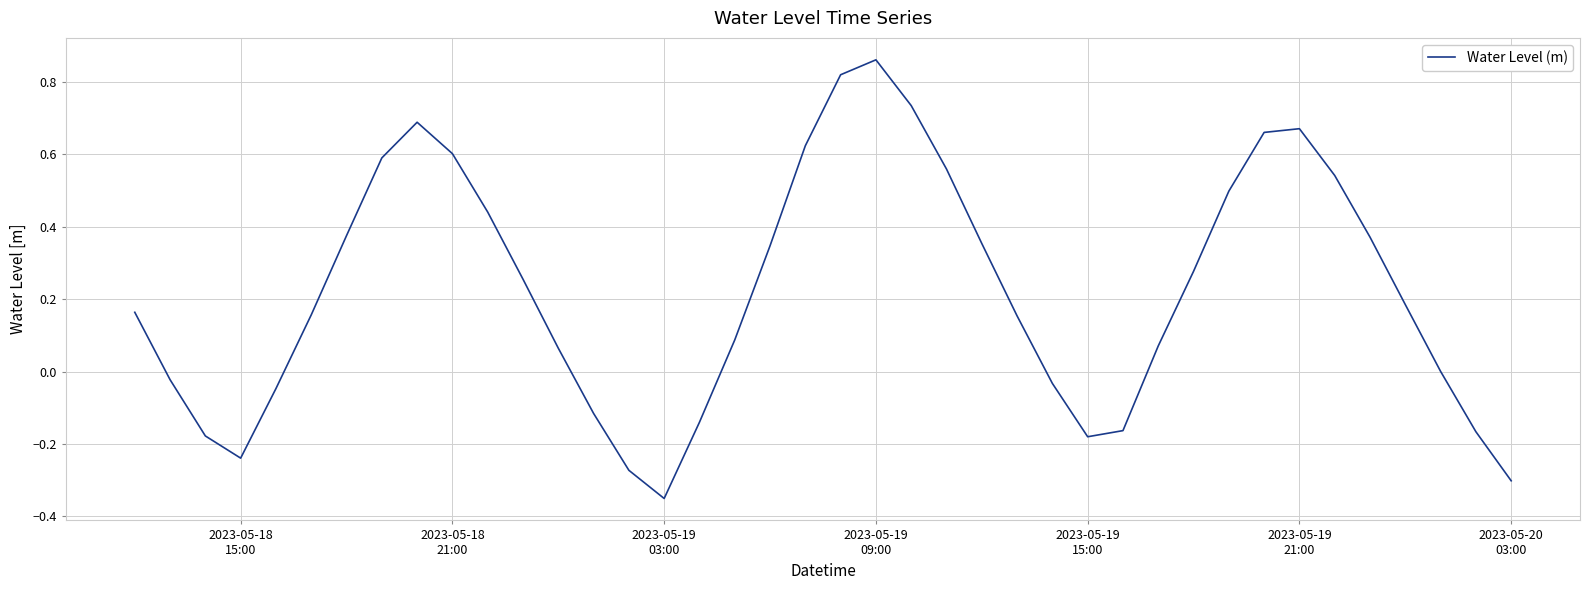

True or false: the data has more than 0 interior local peaks.

True